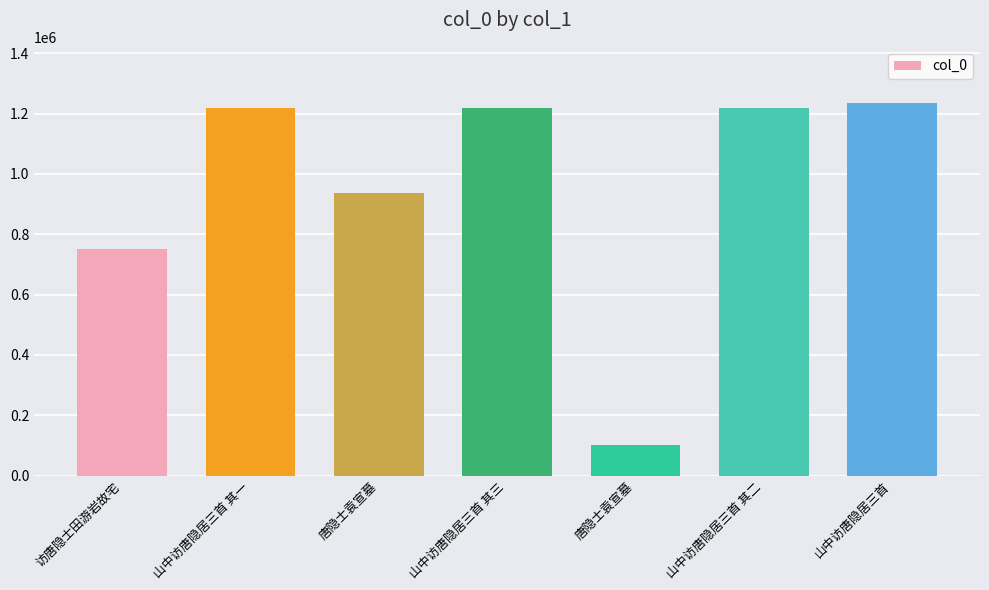

Reading left to right, what are all the values shown in this chart?

750512	1218217	938337	1218219	101889	1218218	1235794